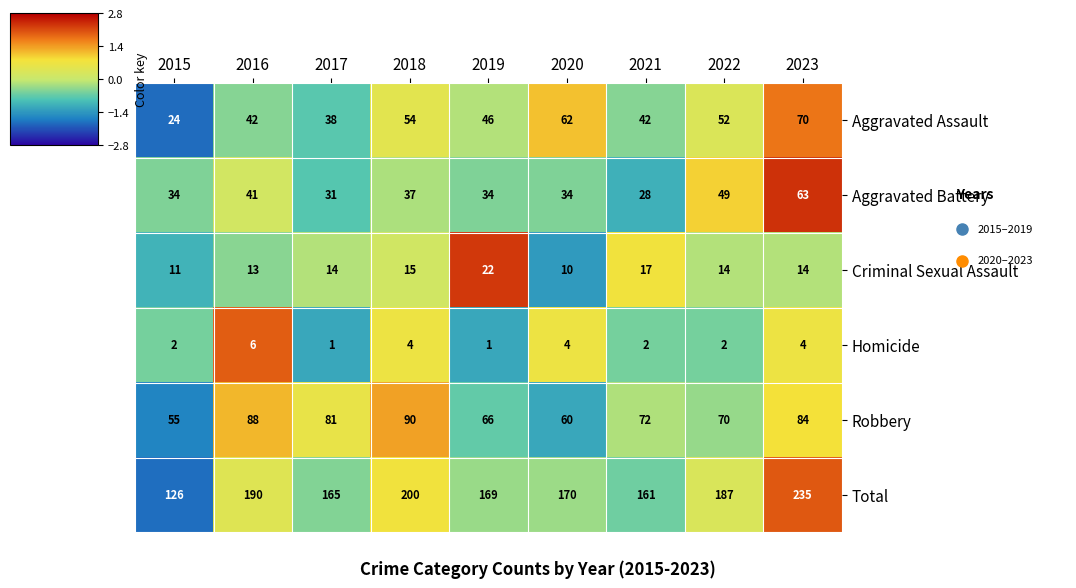

What is the greatest value displayed?

235